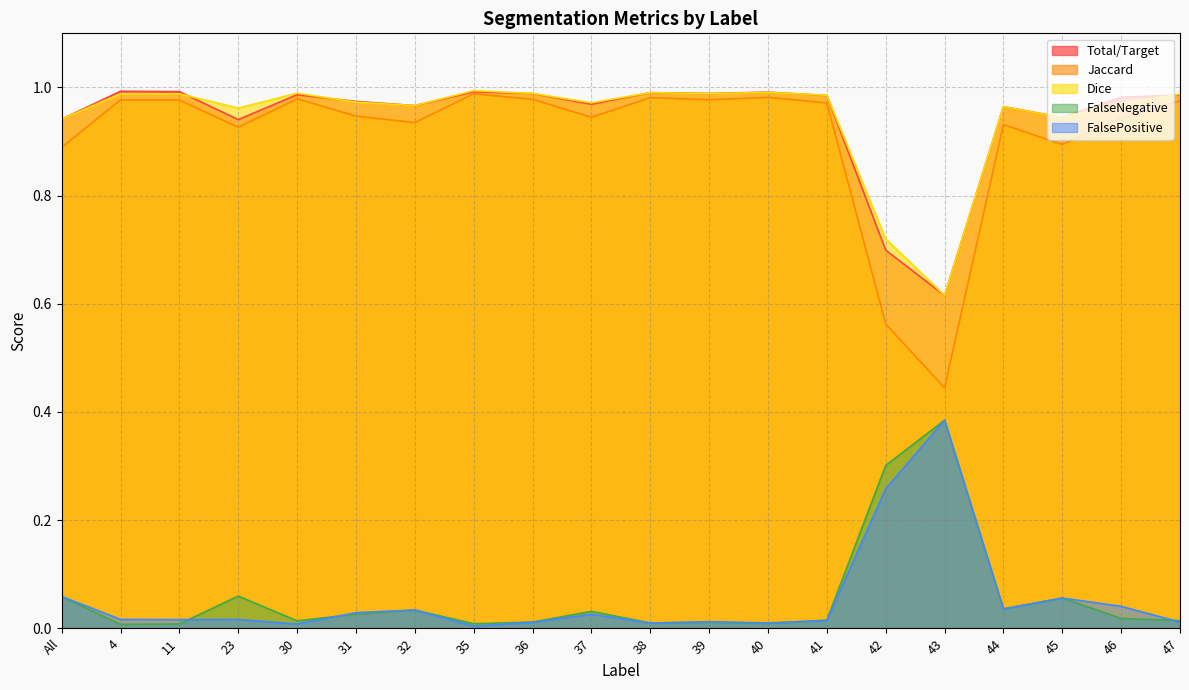

What is the label of the 18th point from the left?

45